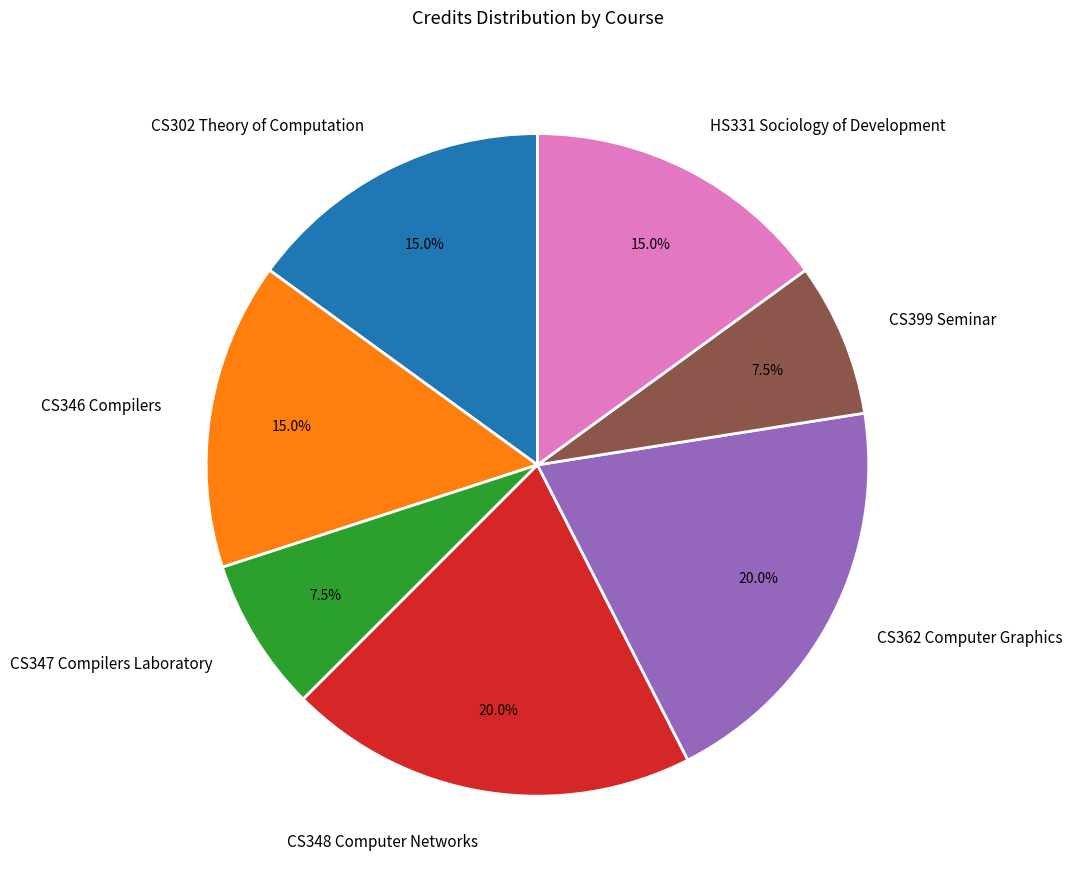

To the nearest percent, what is the difference between the CS348 Computer Networks and HS331 Sociology of Development slice percentages?

5%